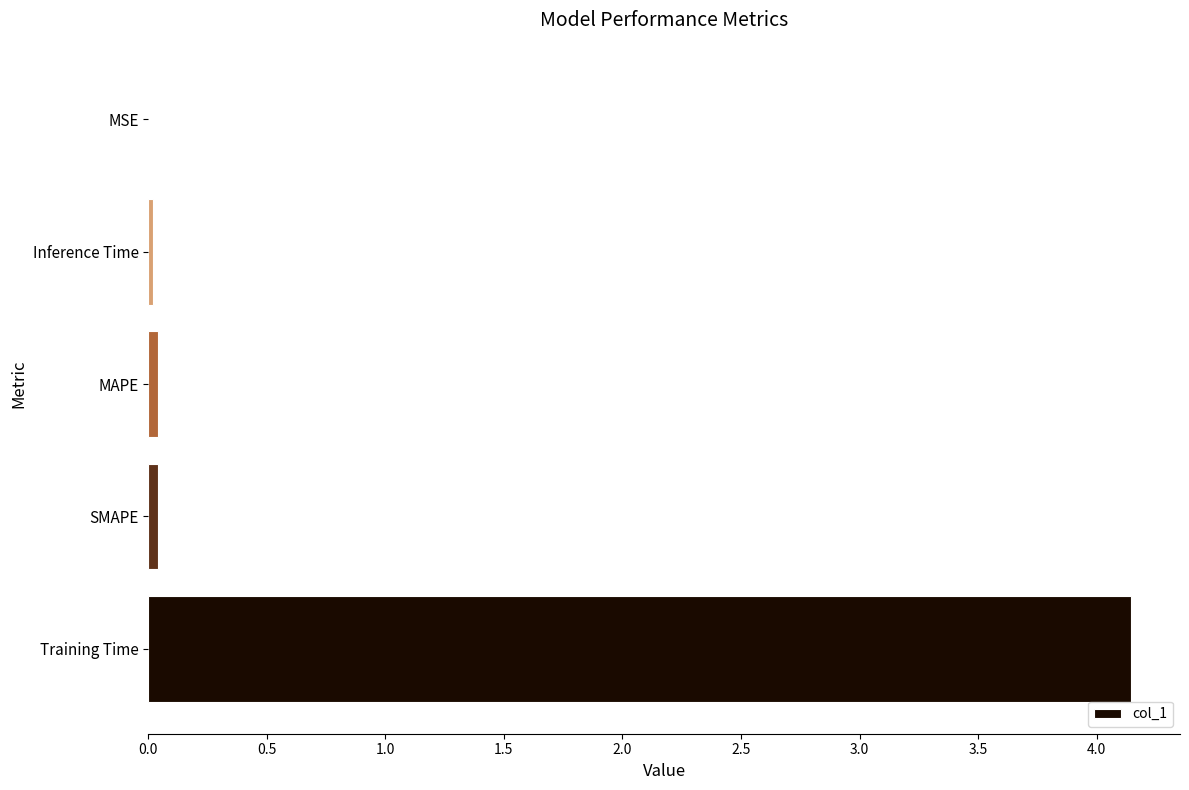

The value at Training Time is 6.1. True or false?

False